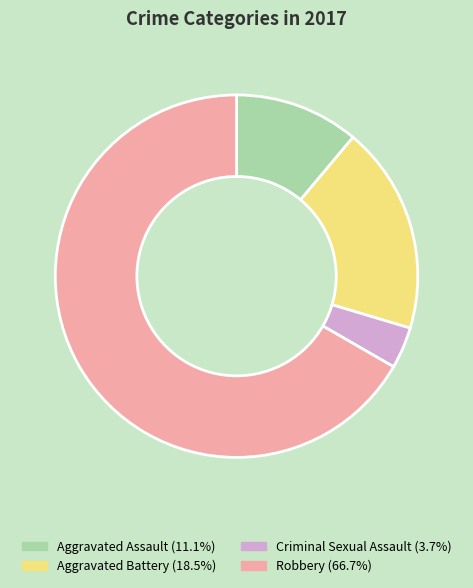

Is there any slice that represents more than half of the pie?

Yes